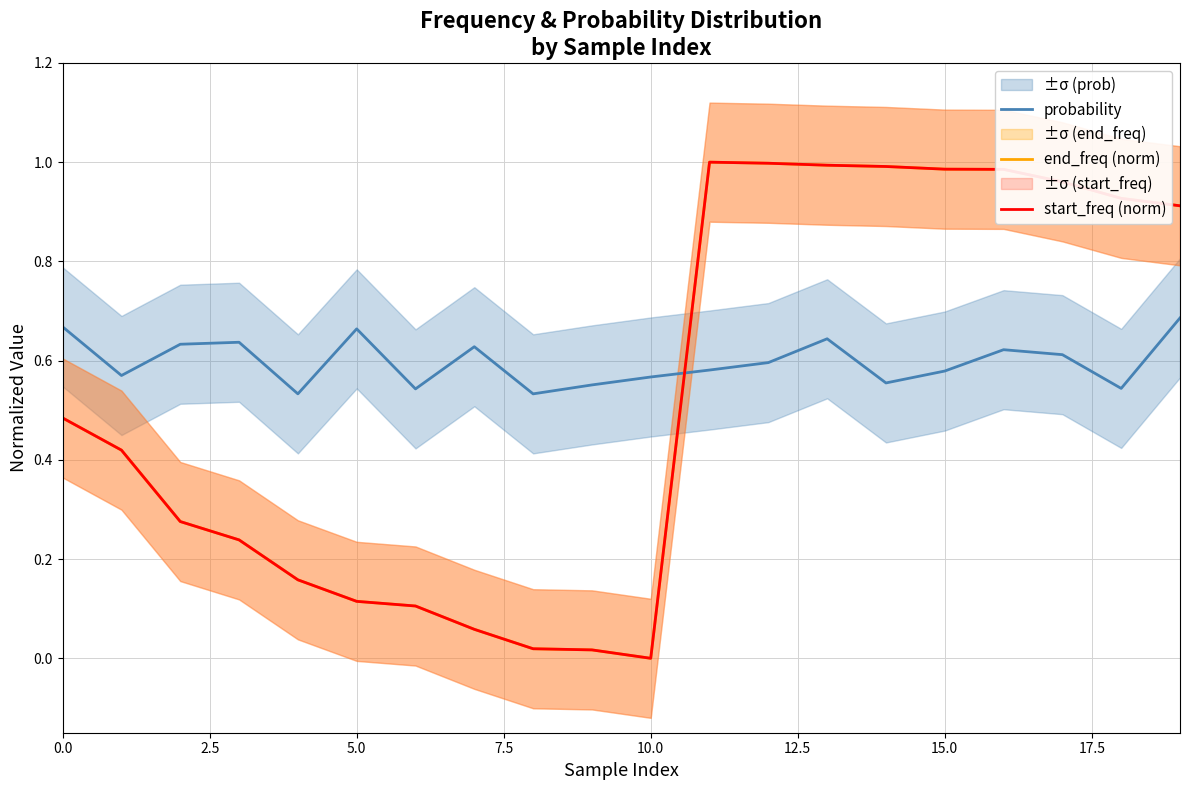

Which series changed the most between 12.5 and 17?

end_freq (norm)